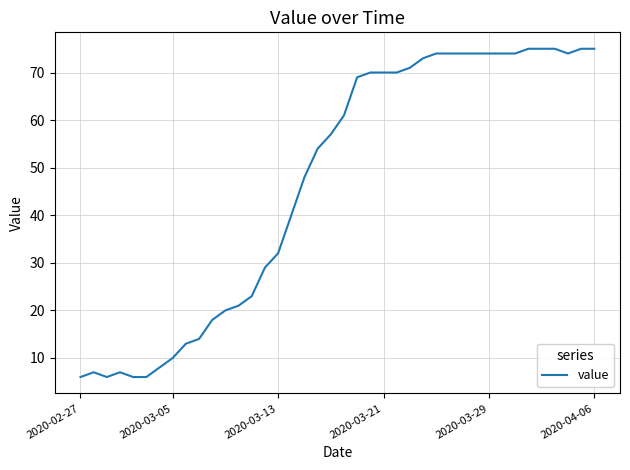

What is the smallest value displayed?

6